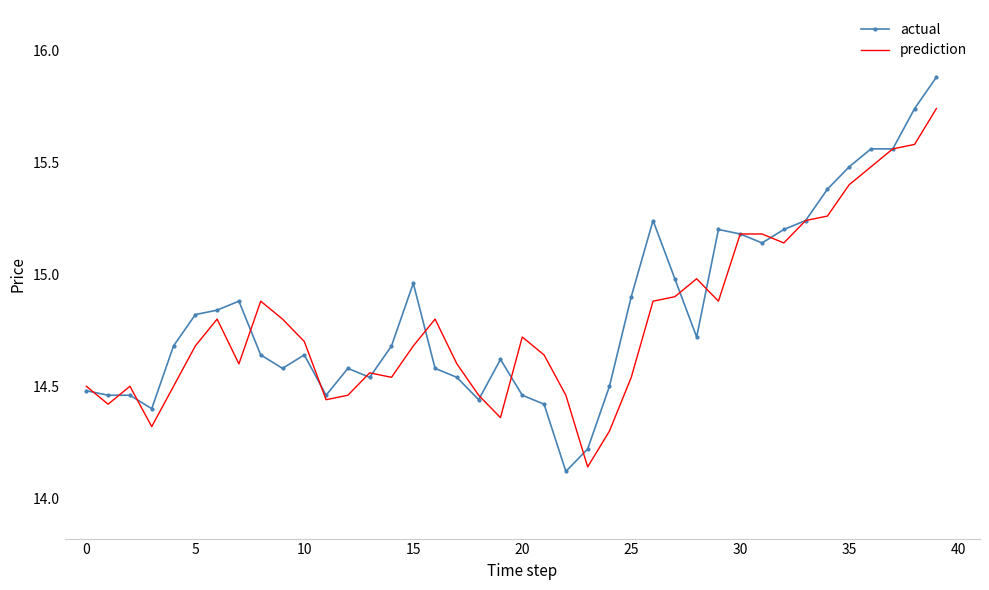

List the series in order of their peak value, lowest first.

prediction, actual